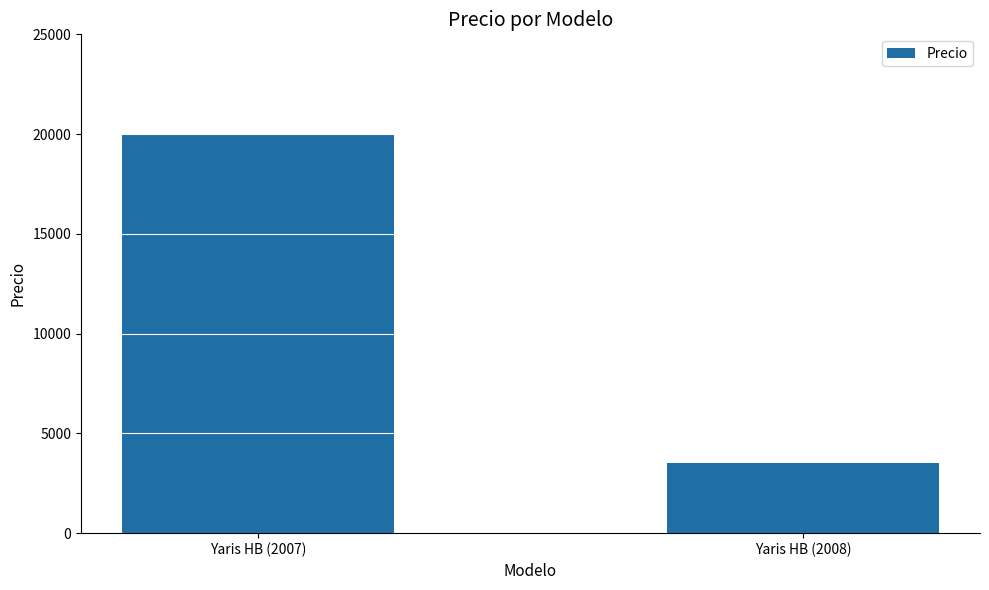

What is the difference between the maximum and minimum values?

16500